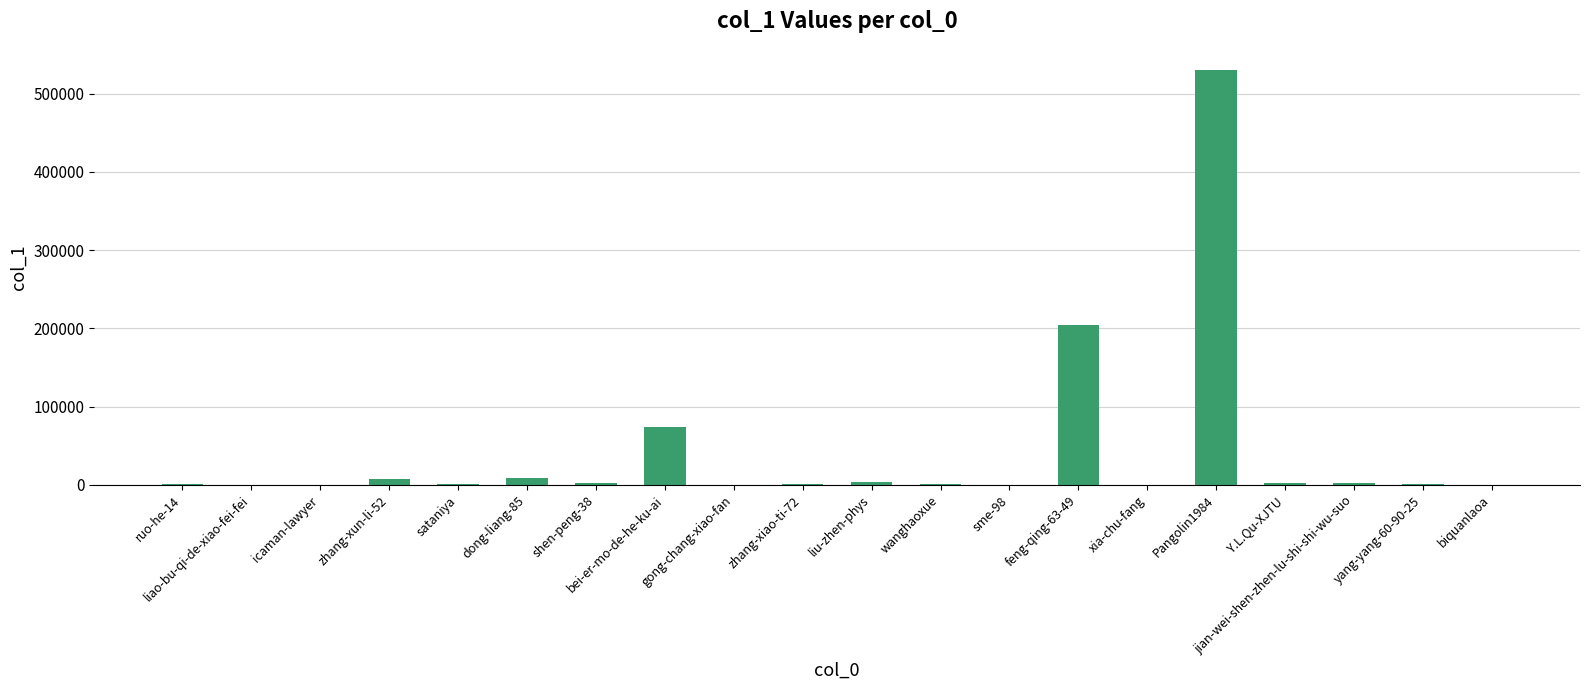

Where is the data nearest to the value 265362?

feng-qing-63-49